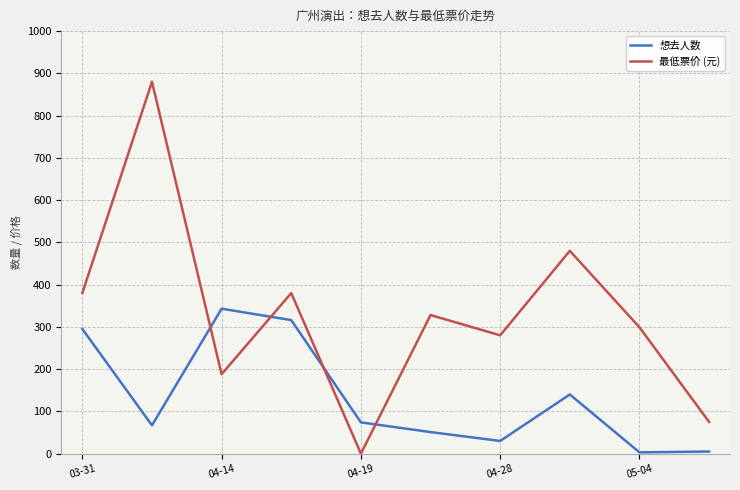

List the series in order of their overall mean, highest first.

最低票价 (元), 想去人数